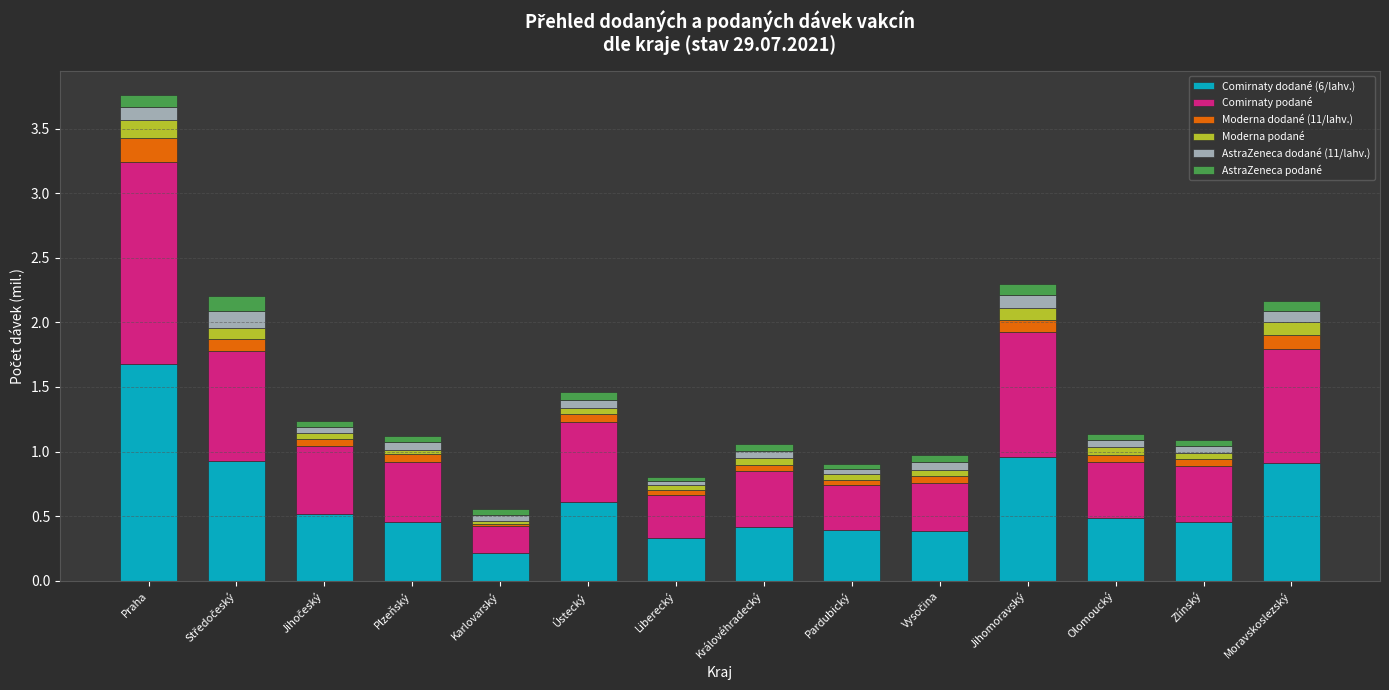

What is the average value of the Comirnaty dodané (6/lahv.) series?

0.6